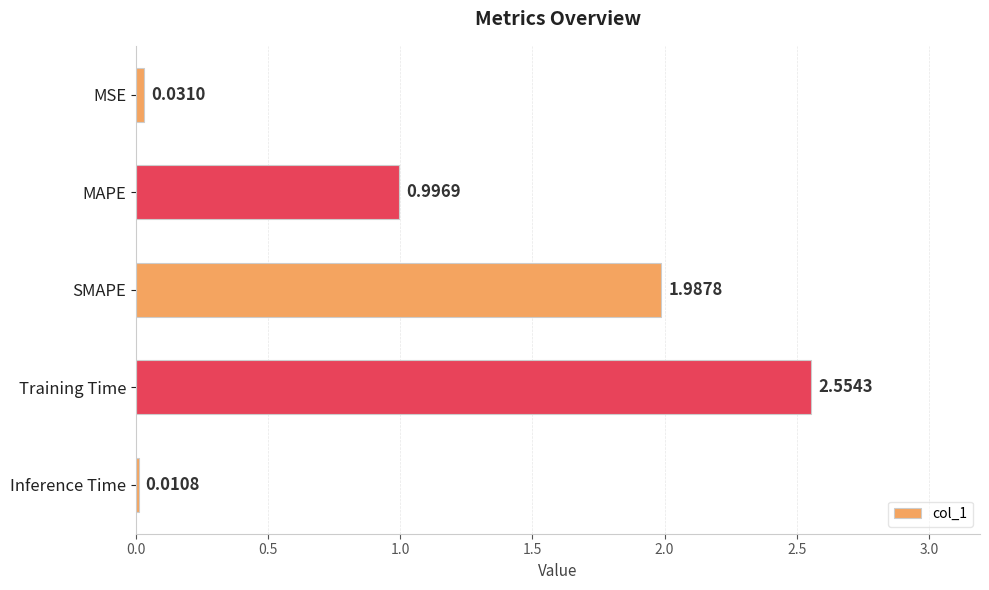

What is the difference between the values at MSE and MAPE?

1.0